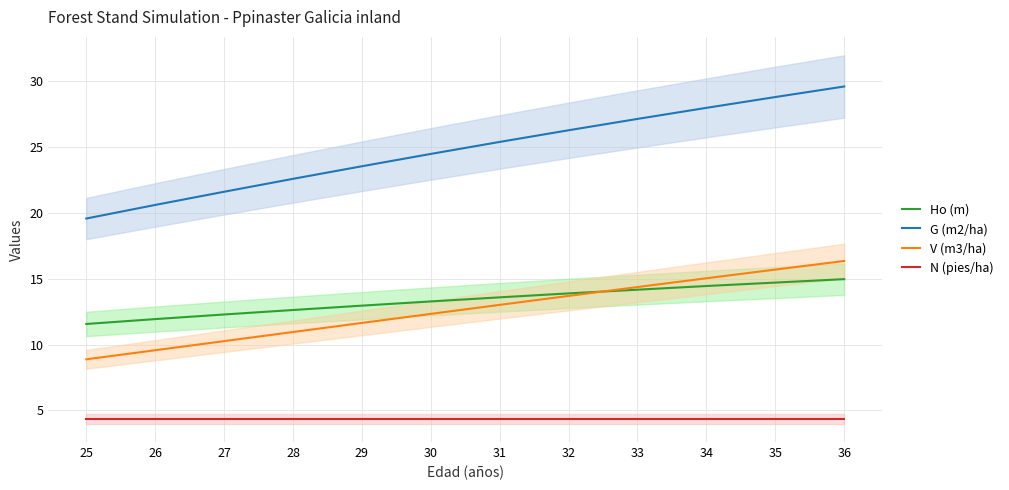

True or false: Ho (m) and G (m2/ha) intersect in this chart.

False